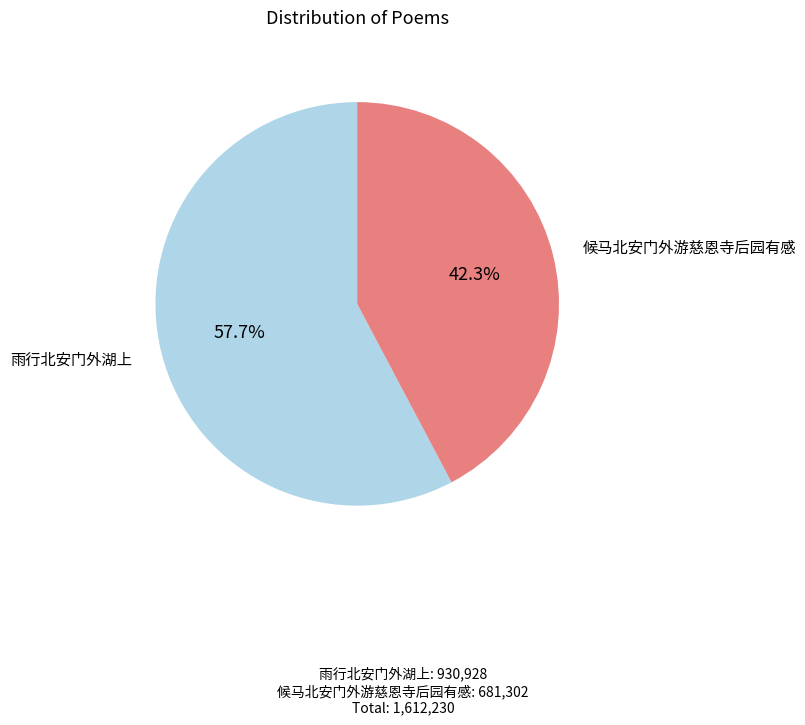

Does any single category account for the majority?

Yes